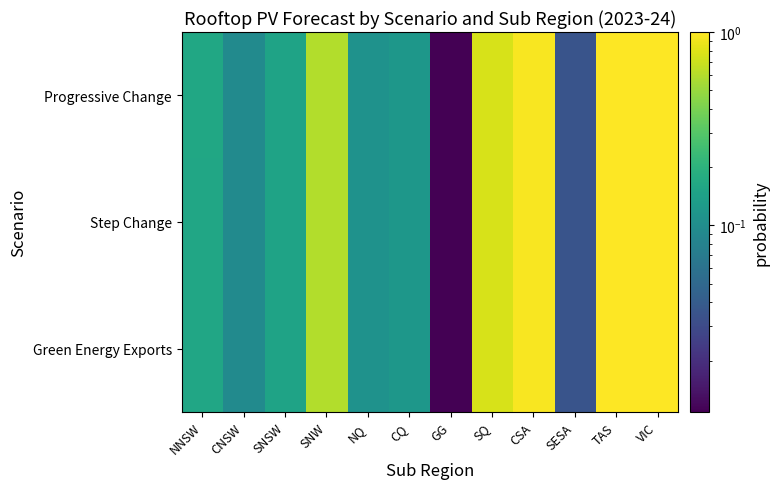

How many distinct data groups are displayed?

3